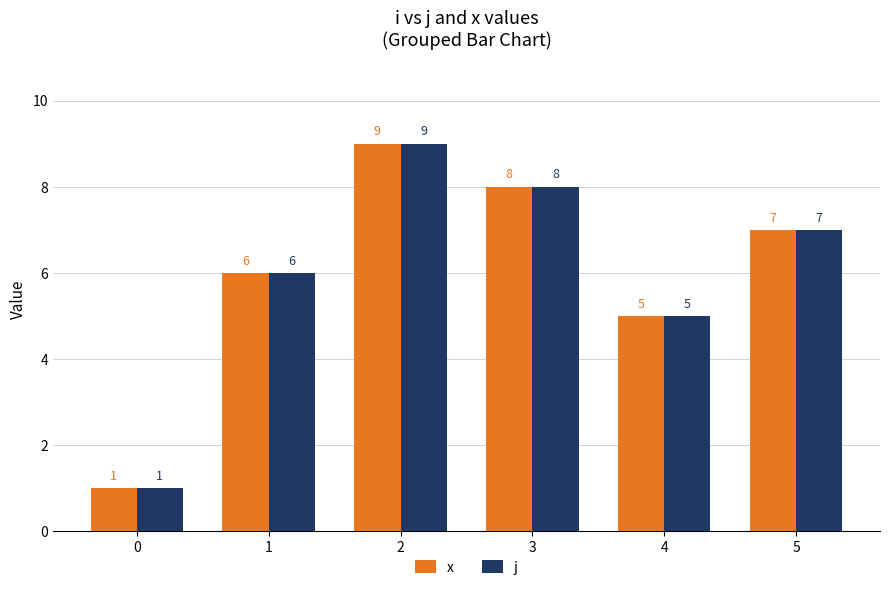

How many data points in x are less than 7?

3